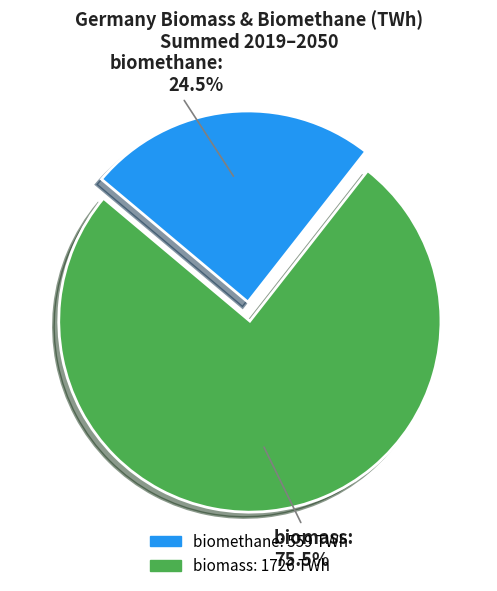

To the nearest percent, what is the difference between the largest and smallest slice percentages?

51%